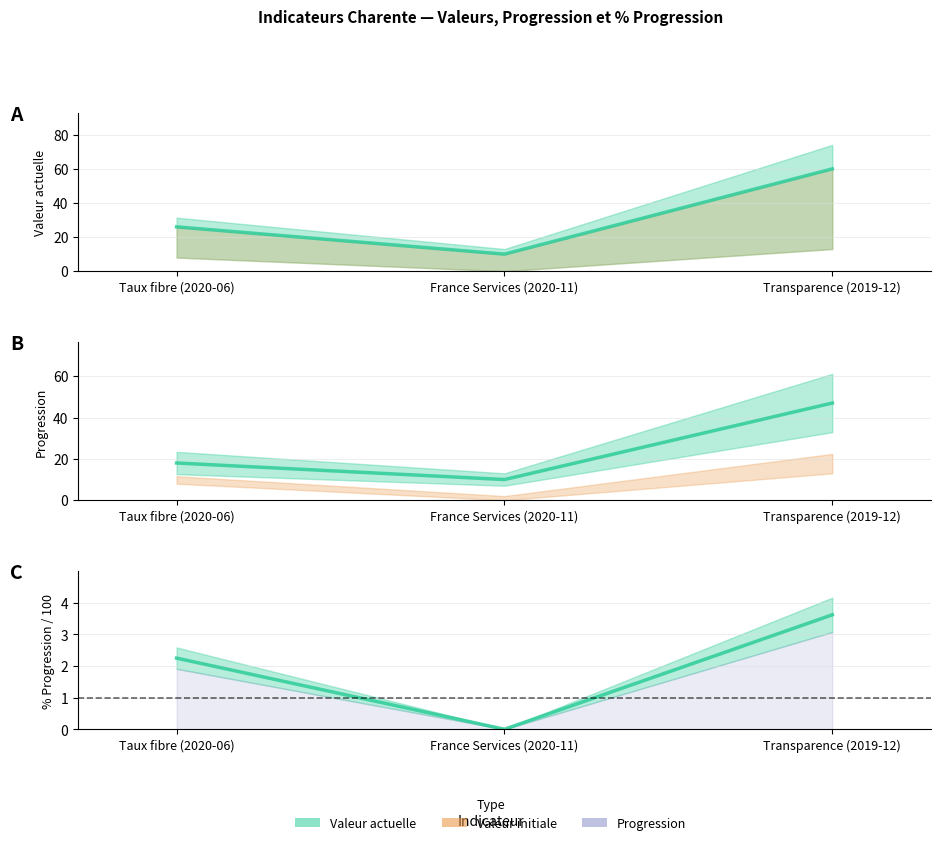

What position from the left is Transparence (2019-12)?

3